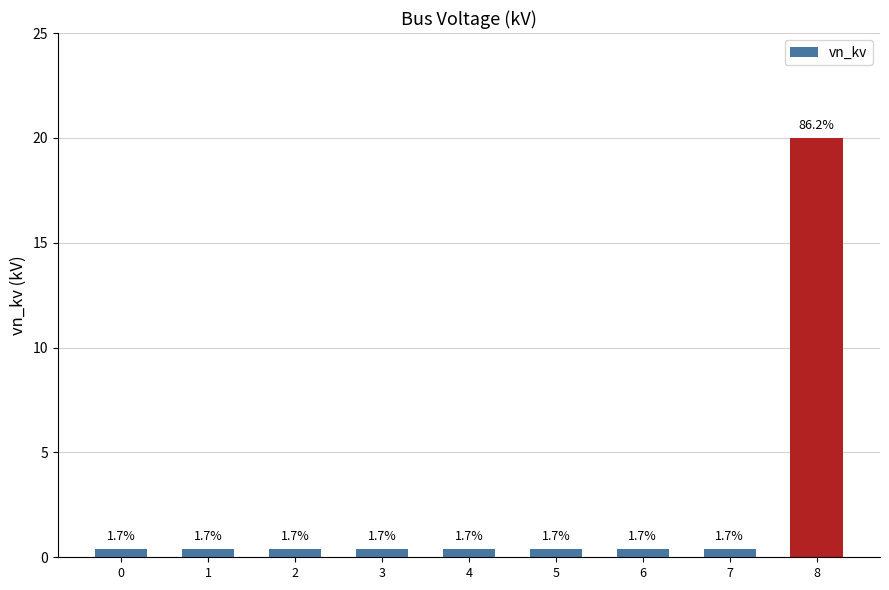

List the labels in order of value, smallest first.

0, 1, 2, 3, 4, 5, 6, 7, 8